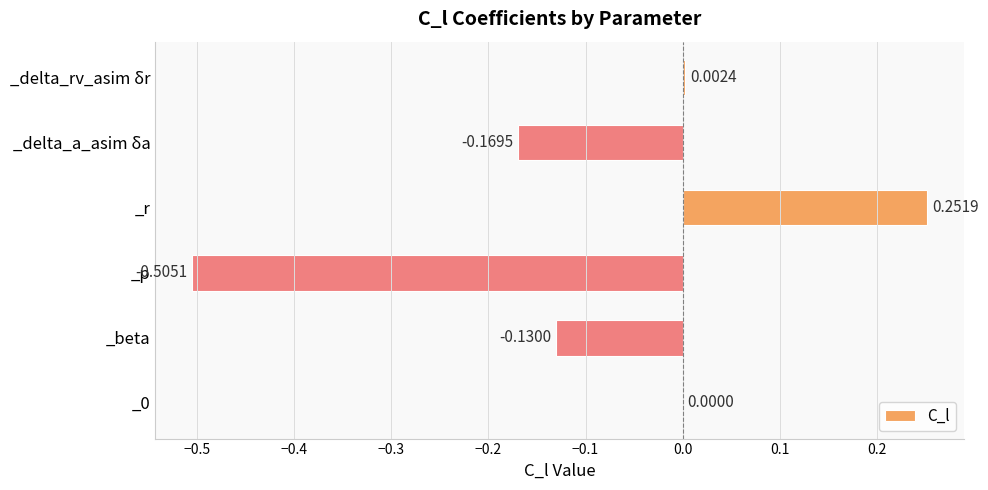

What is the change in value from _beta to _r?

+0.4